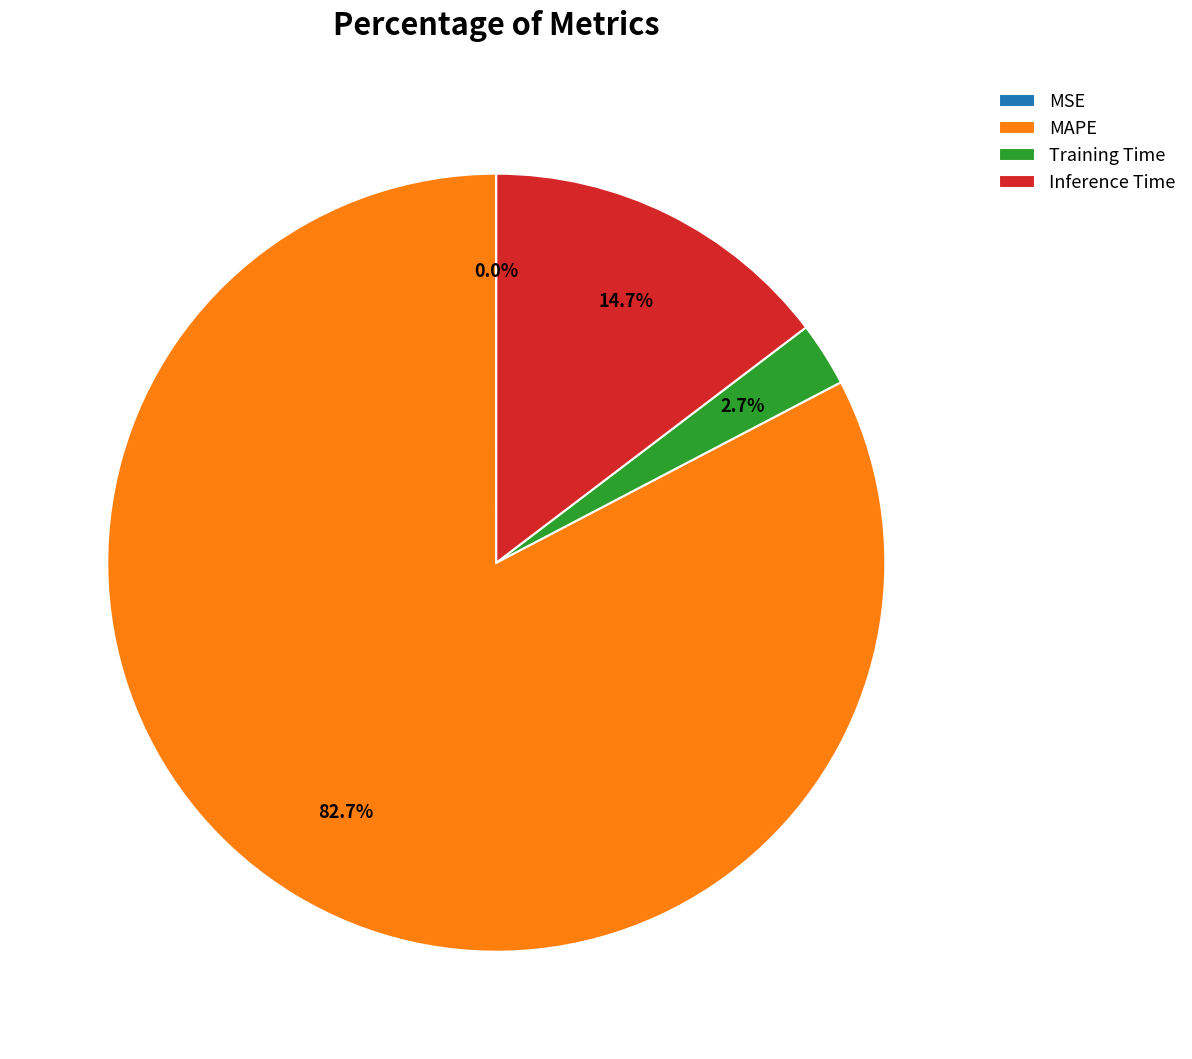

Does MAPE represent more than half of the total?

Yes